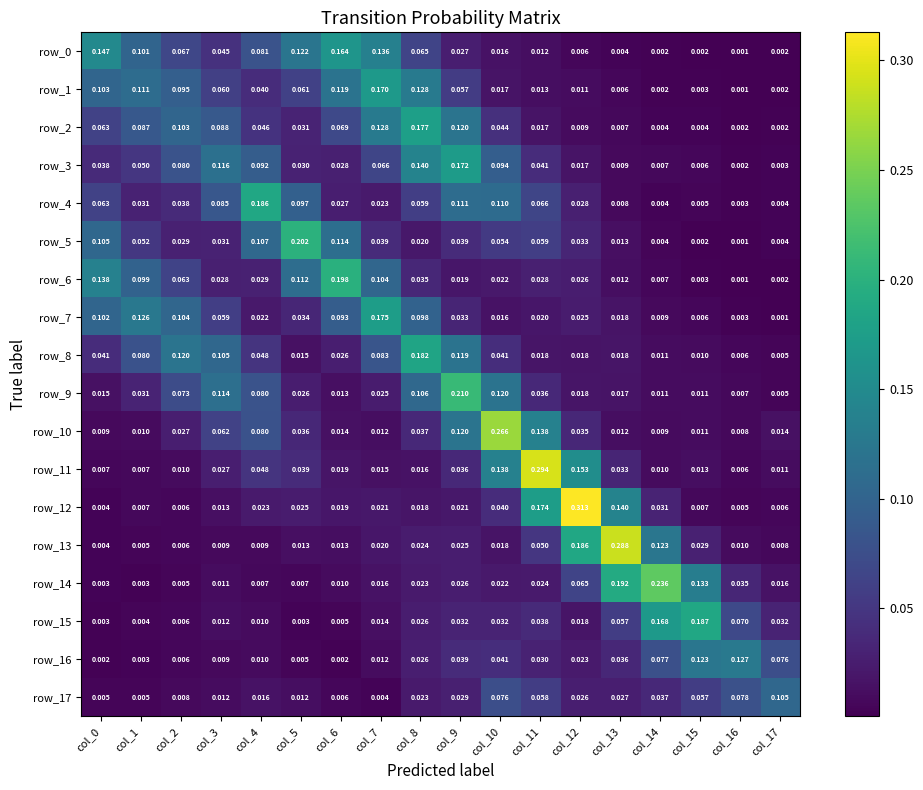

Which label corresponds to the largest value in the chart?

col_12